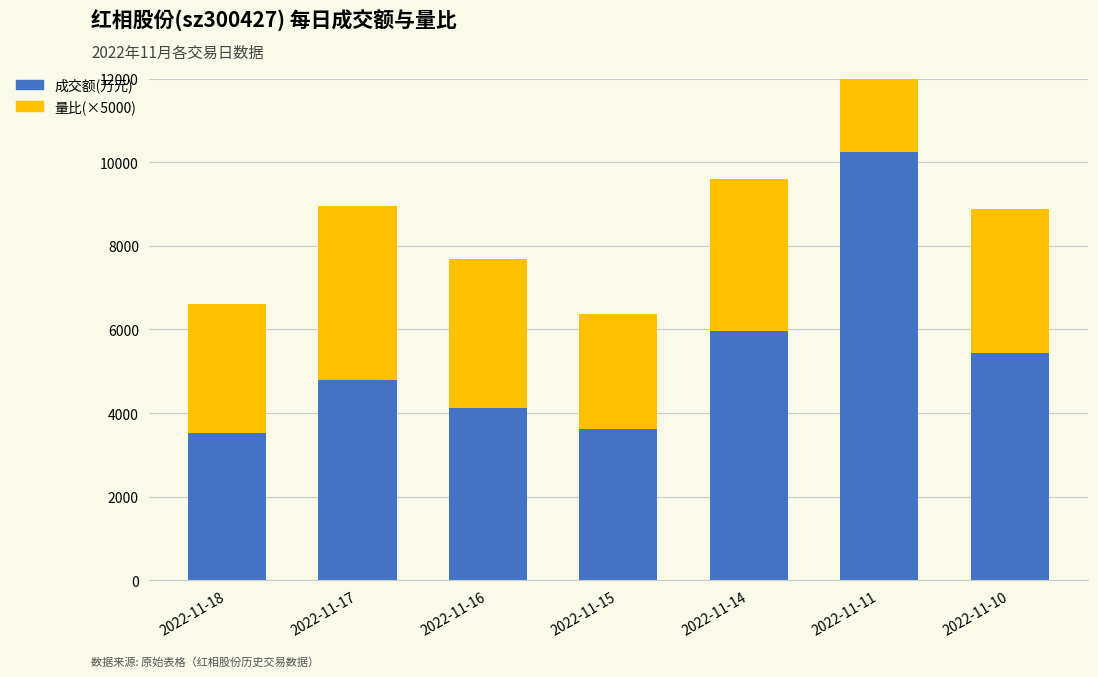

What is the approximate value of 成交额(万元) at 2022-11-15?

3619